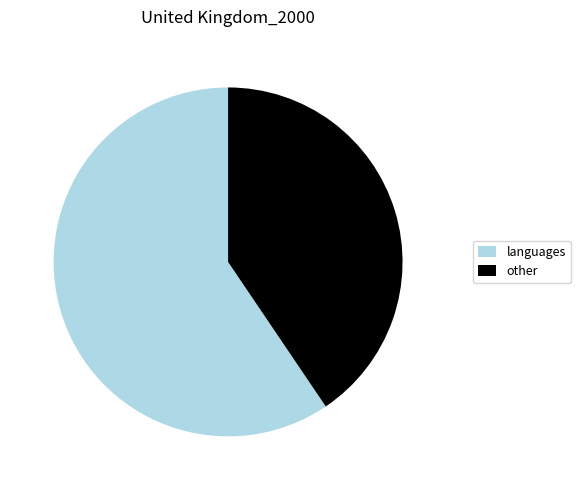

Do other and languages together represent more than half of the pie?

Yes